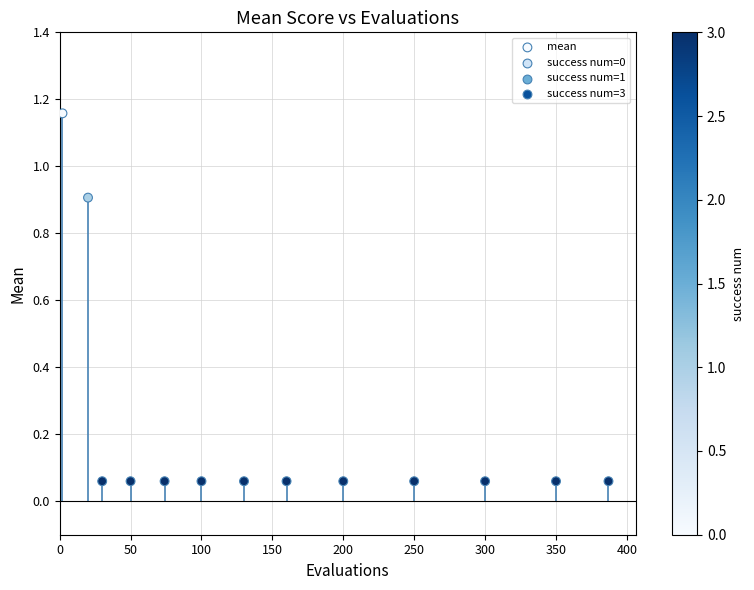

What is the range of X values (max minus min)?

385.0